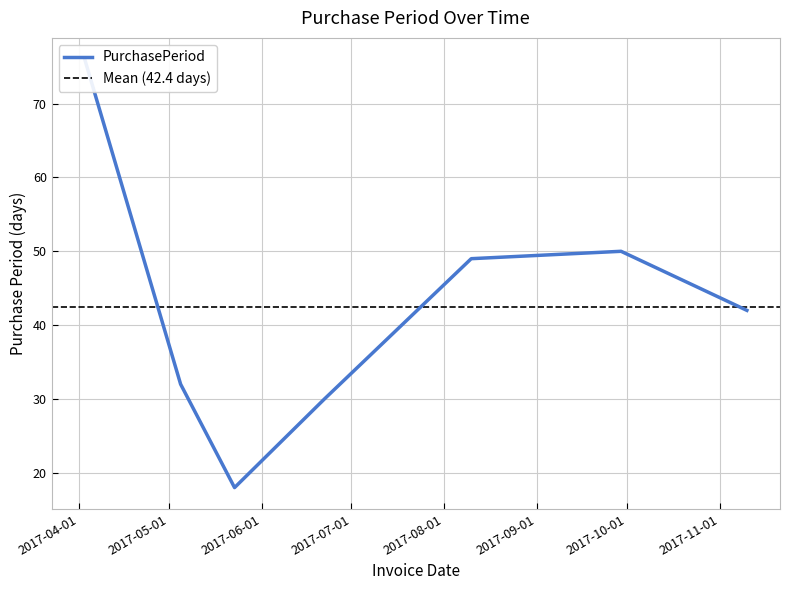

What is the change in value from 2017-08-10 to 2017-09-29?

+1